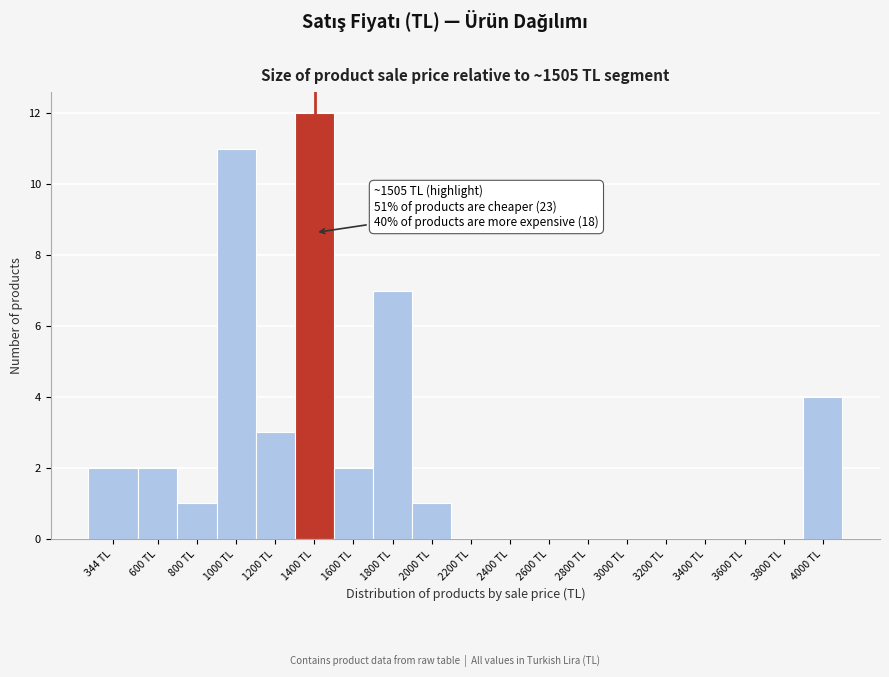

Reading left to right, list all the values displayed in this chart.

344 TL=2	600 TL=2	800 TL=1	1000 TL=11	1200 TL=3	1400 TL=12	1600 TL=2	1800 TL=7	2000 TL=1	2200 TL=0	2400 TL=0	2600 TL=0	2800 TL=0	3000 TL=0	3200 TL=0	3400 TL=0	3600 TL=0	3800 TL=0	4000 TL=4